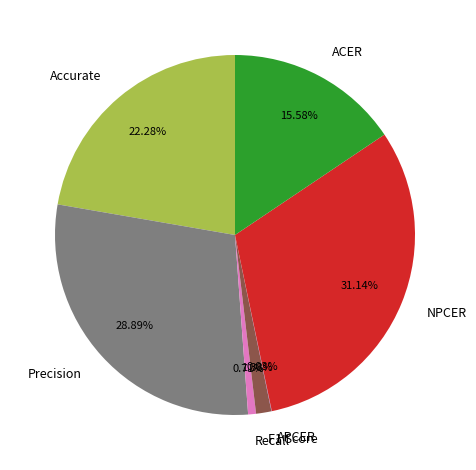

To the nearest percent, what is the average slice percentage?

14%